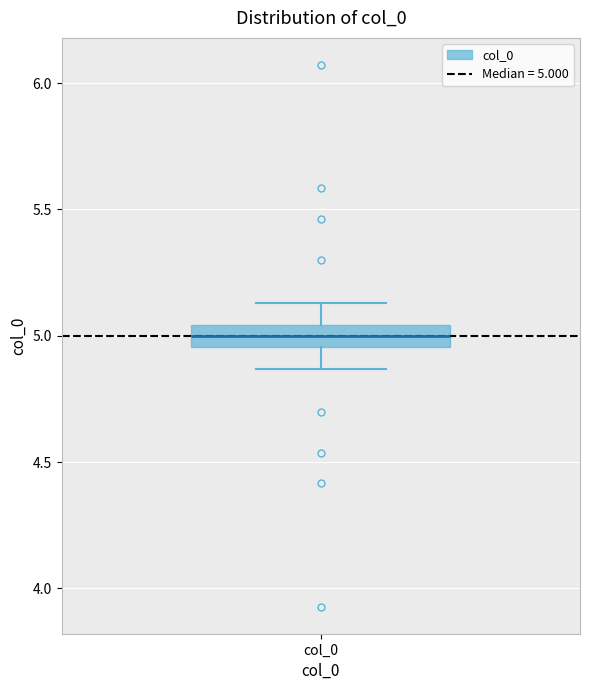

Read this box plot against the y-axis: the position of the median line, the range covered by the box, and the ends of both whiskers. The values are not printed on the chart, so give them approximately, as read against the axis.

median 5.00, box 4.95 to 5.05, whiskers 4.85 to 5.15